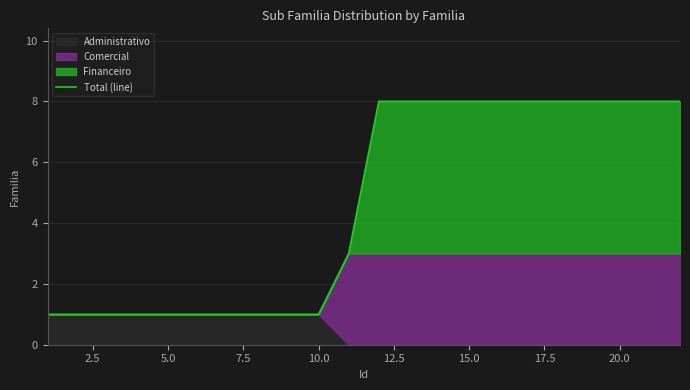

How many data points are less than 3?

10